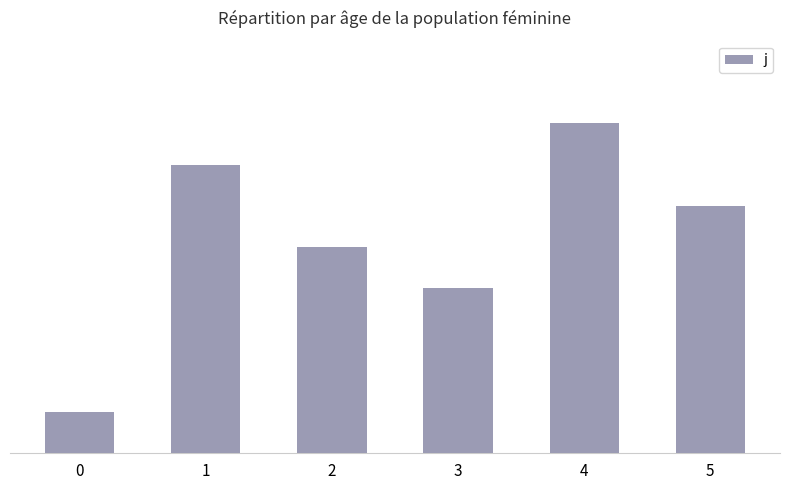

True or false: the data shows 8 at 4.

True